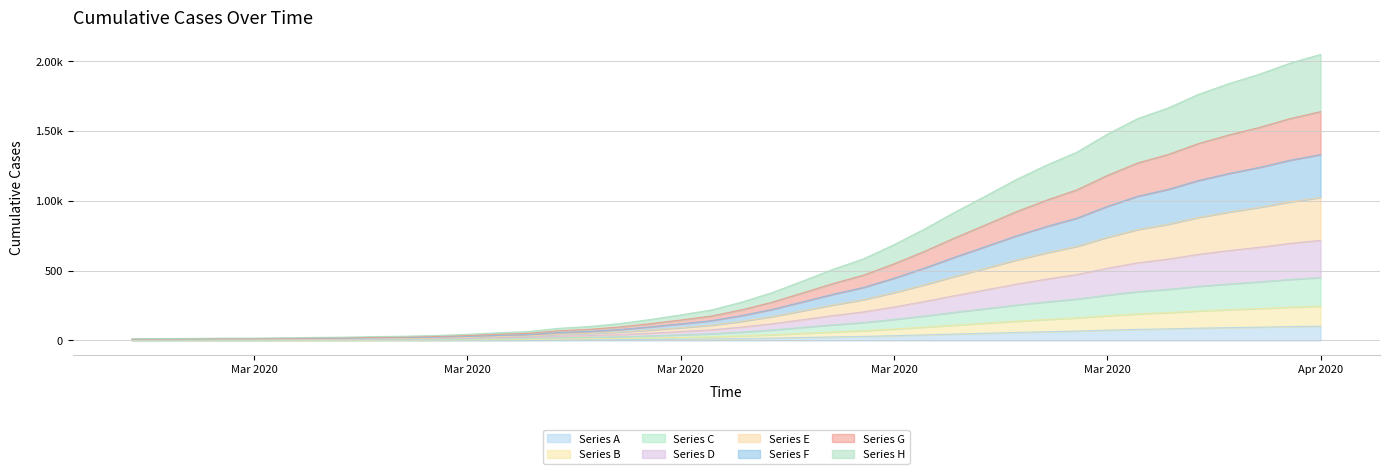

Reading left to right, transcribe all the data shown in this chart.

0.7	0.7	0.8	0.9	0.9	1.0	1.1	1.2	1.4	1.6	1.8	2.2	2.8	3.2	4.4	5.0	6.1	7.5	9.2	10.9	13.7	17.1	21.2	25.5	29.2	34.2	39.9	45.9	51.7	57.5	62.7	67.4	73.8	79.4	83.2	88.1	92.0	95.3	99.2	102.4